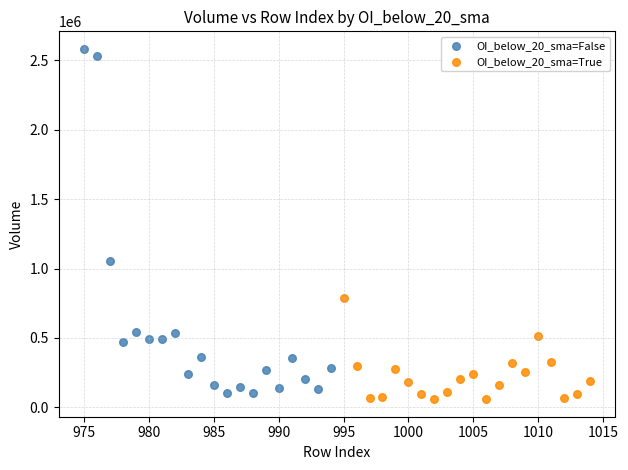

Which series has the largest Y range (max minus min)?

OI_below_20_sma=False